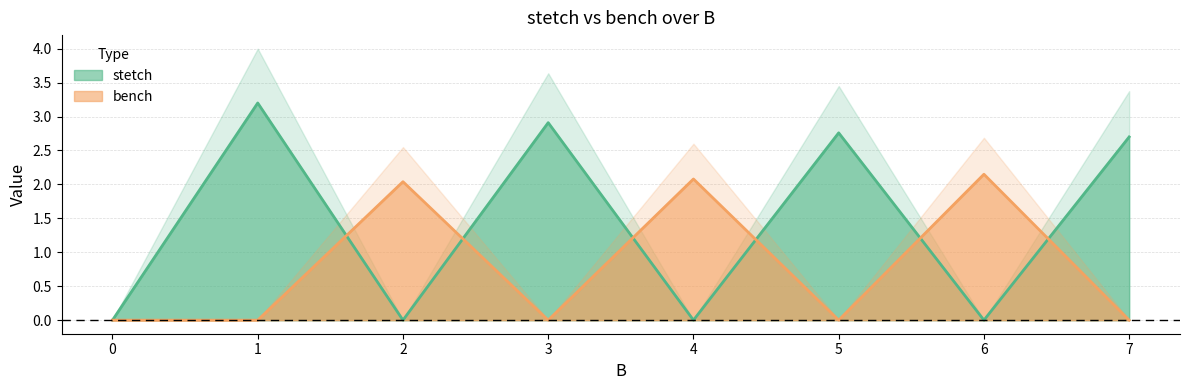

What is the maximum value shown in the chart?

3.2